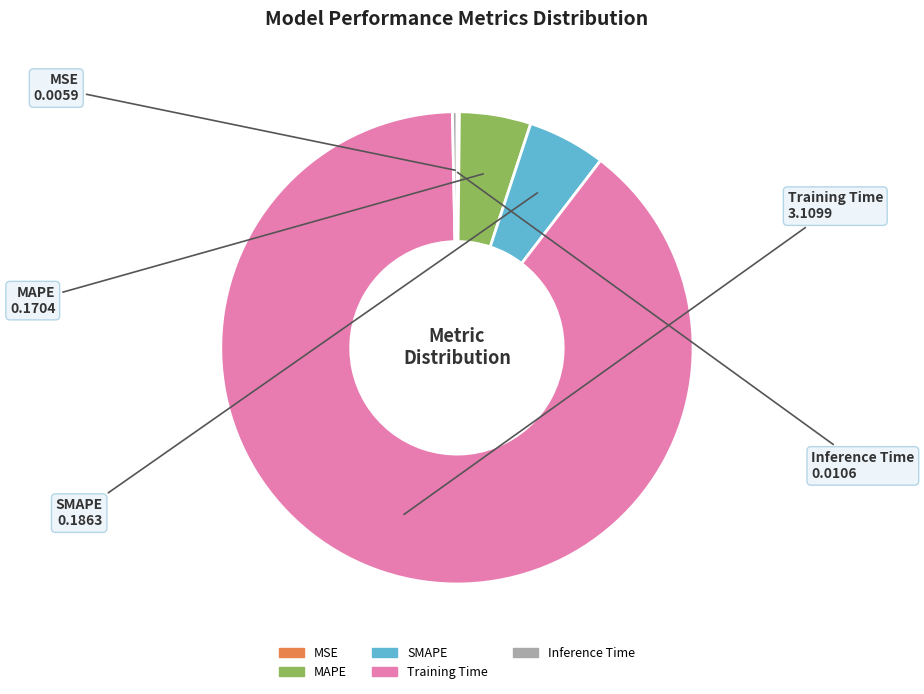

Is there any slice that represents more than half of the pie?

Yes